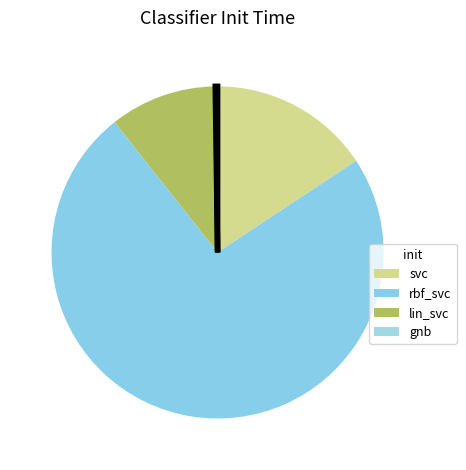

Rank the categories by value from highest to lowest.

rbf_svc, svc, lin_svc, gnb